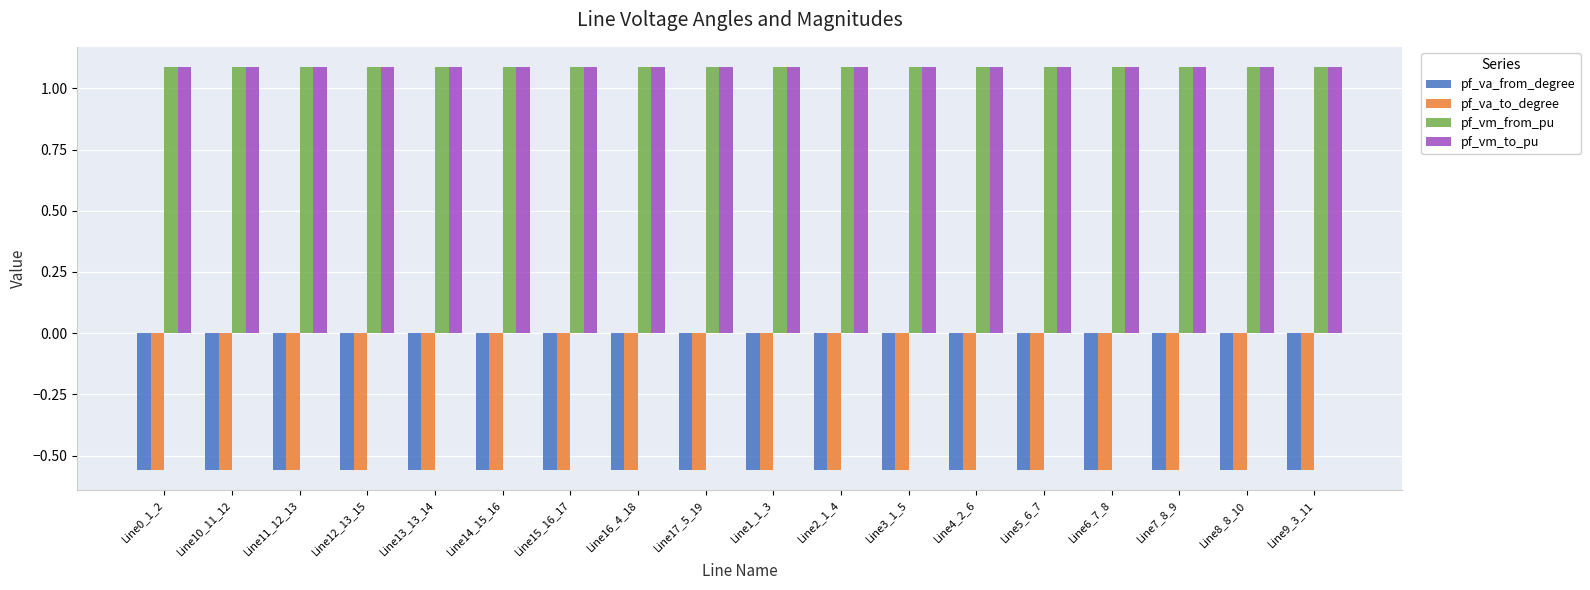

What is the spread (max minus min) of values at Line15_16_17?

1.6